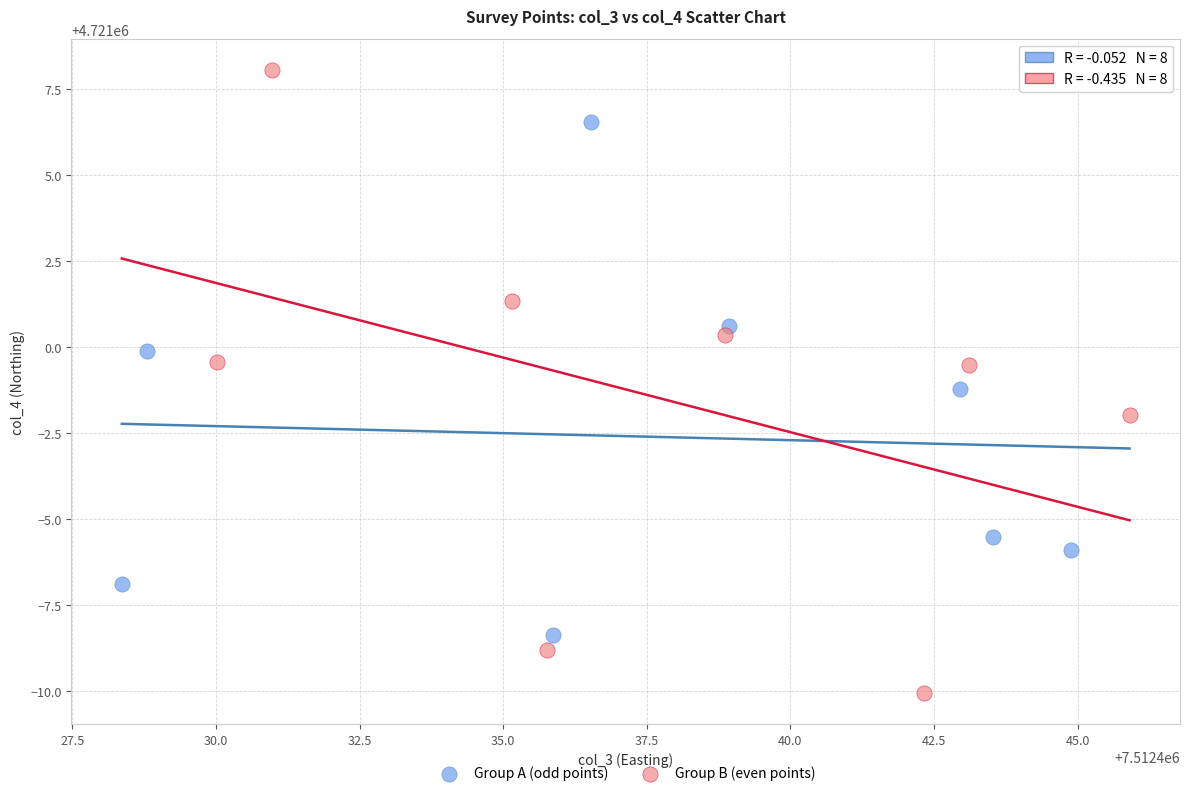

Which series contains the highest Y value?

Group B (even points)